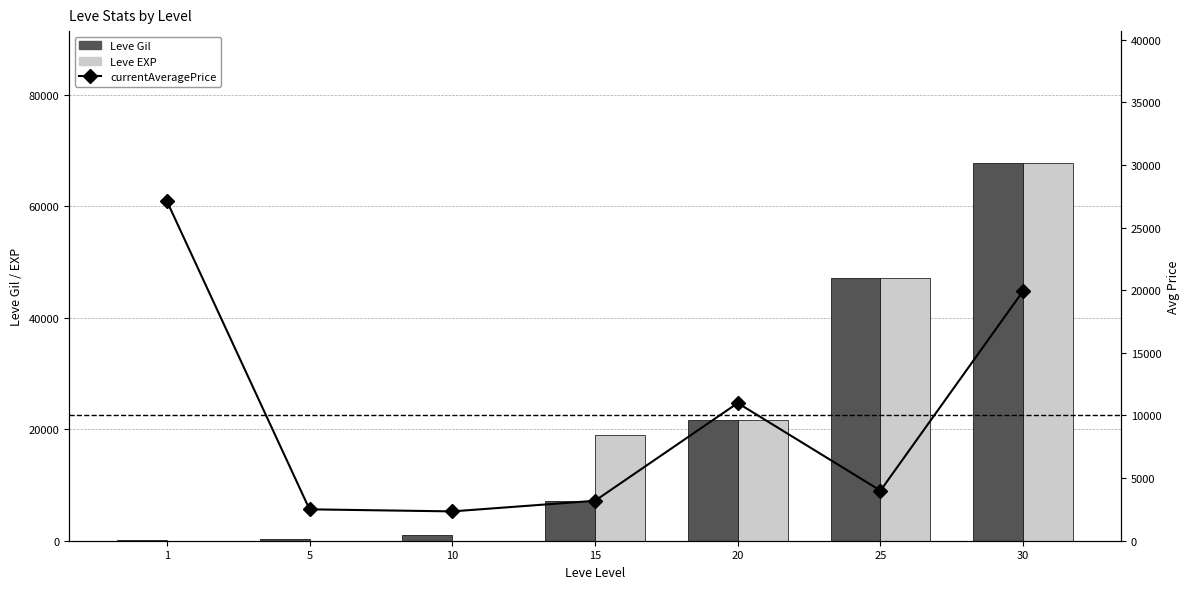

Read the currentAveragePrice value at 15.

3189.7